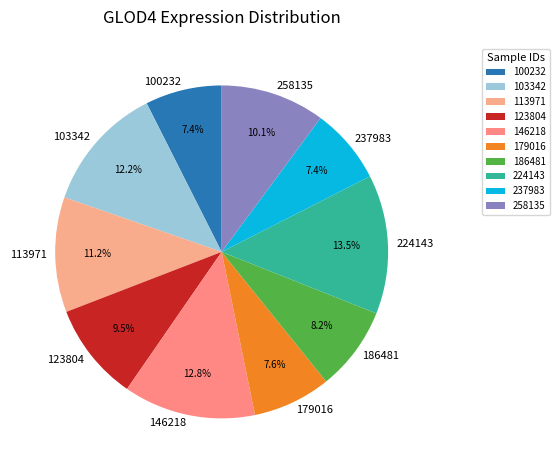

True or false: 179016 accounts for 14% of the total.

False